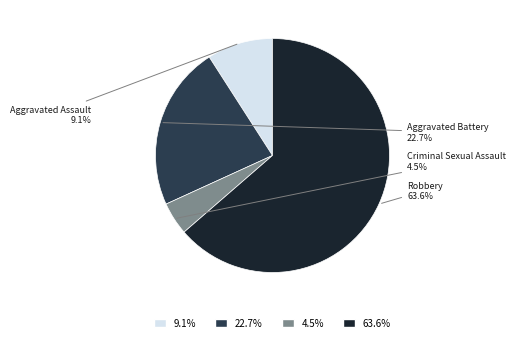

How many segments does this pie chart have?

4